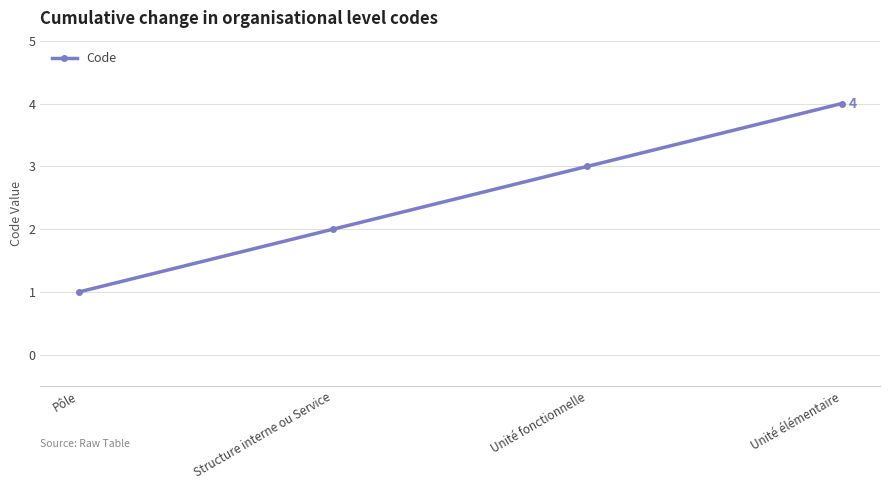

What is the value of the 2nd point from the left?

2